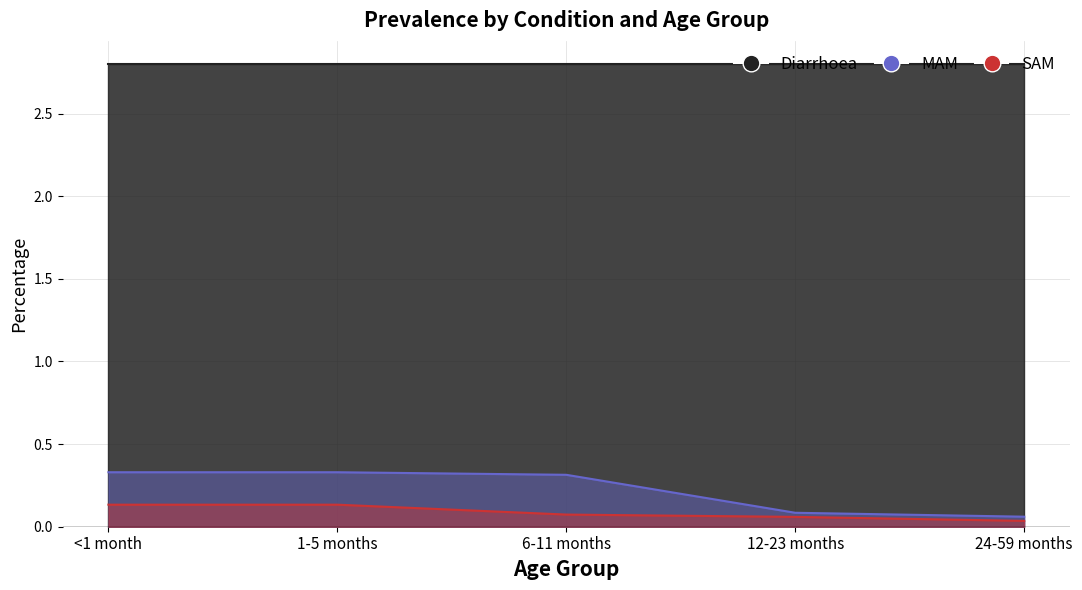

What is the label of the 3rd point from the left?

6-11 months